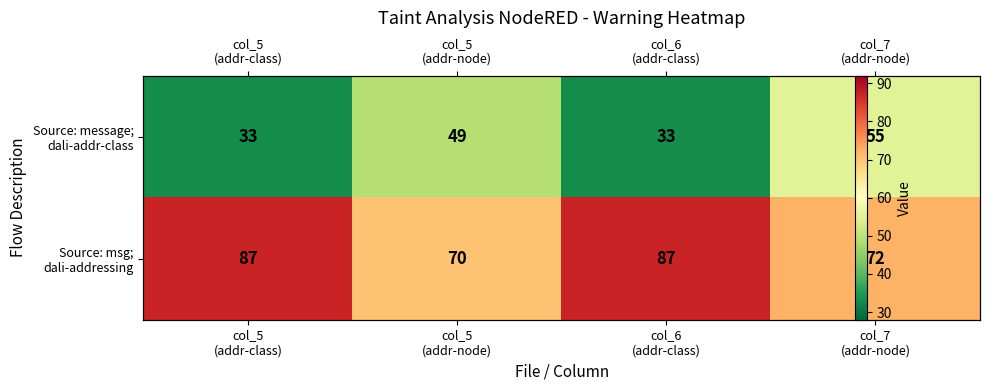

True or false: Source: message; dali-addr-class has a value of 12 at col_6 (addr-class).

False